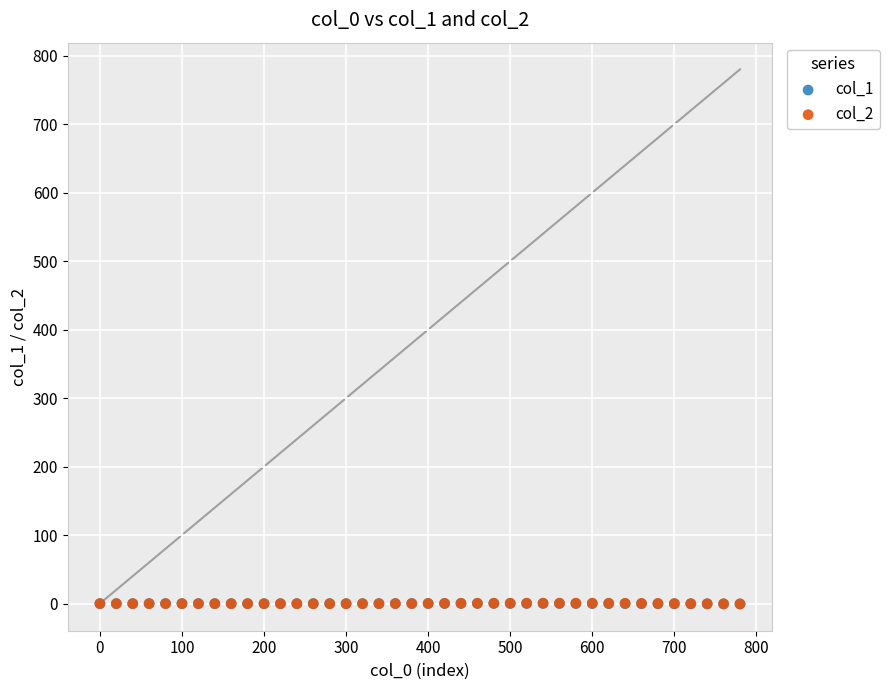

Which series has the largest Y range (max minus min)?

col_2